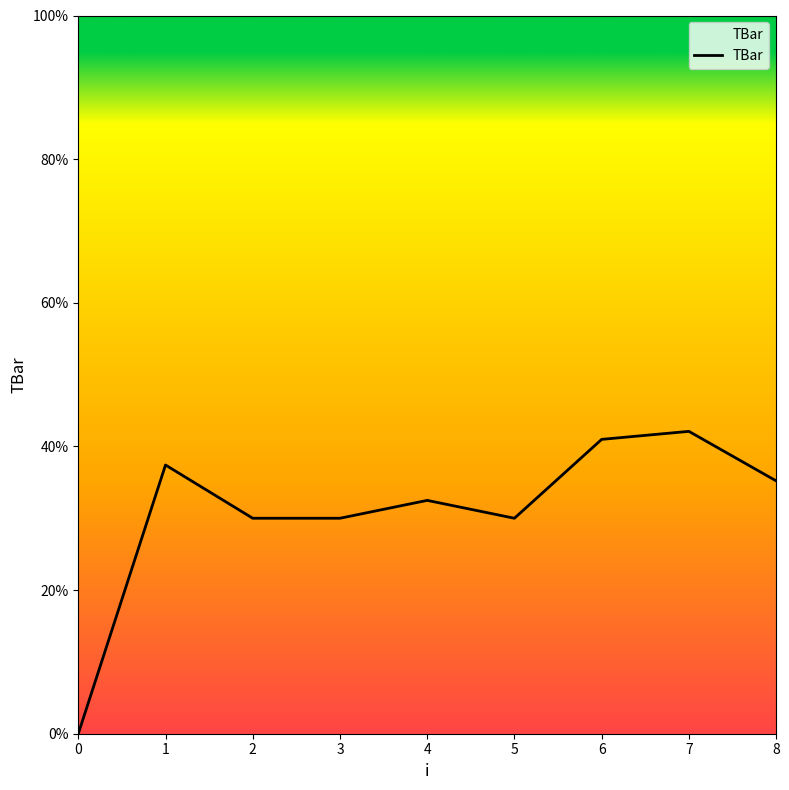

Count the number of values greater than 32.

5